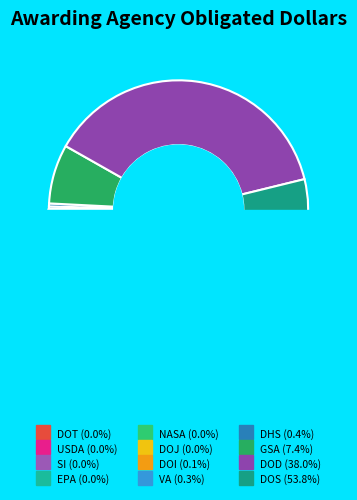

What percentage is the DOD slice, to the nearest percent?

38%